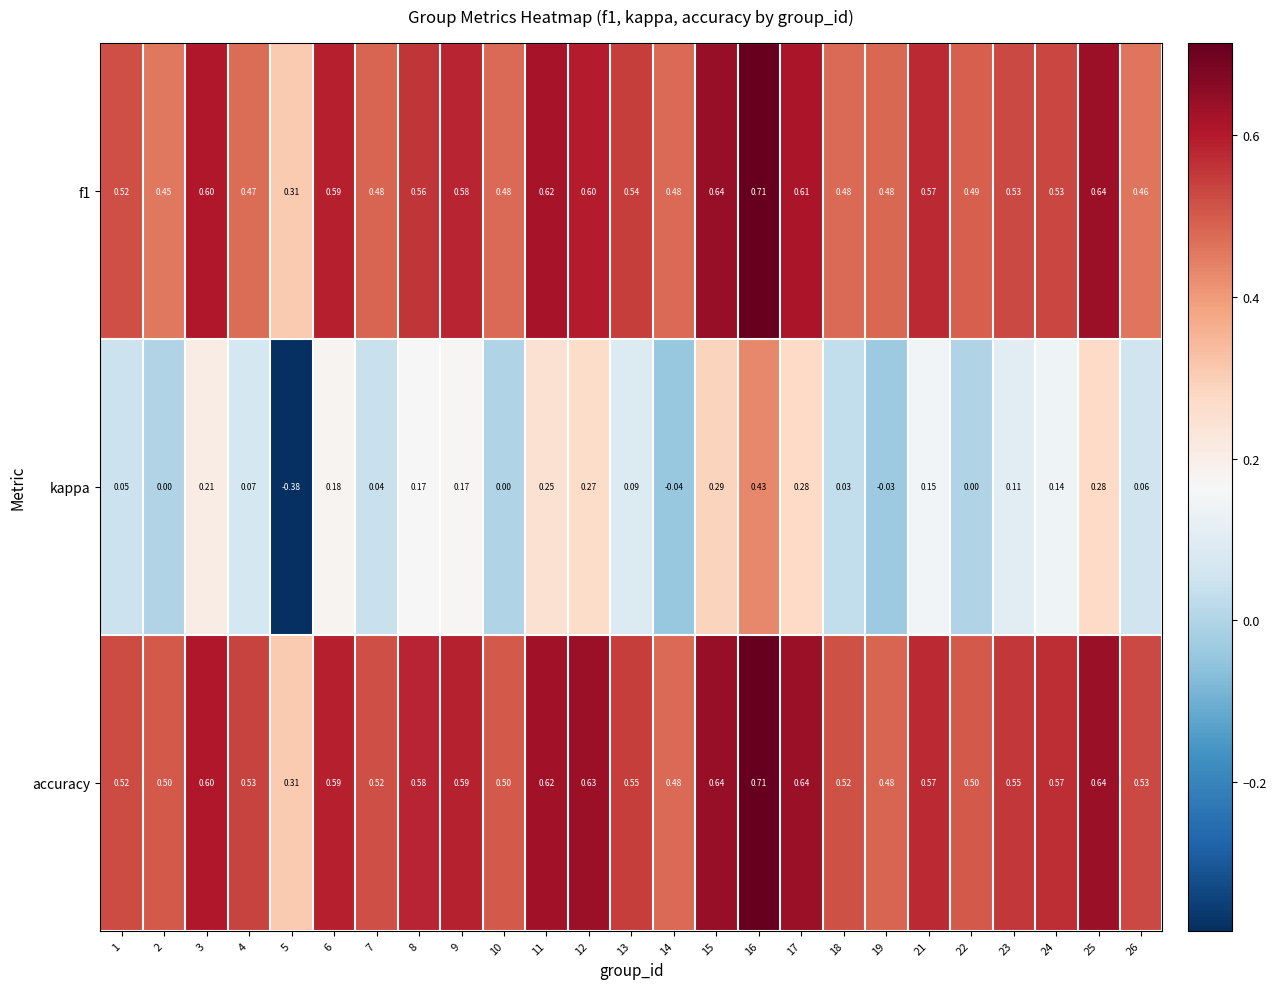

Between 16 and 22, which series saw the biggest shift?

kappa